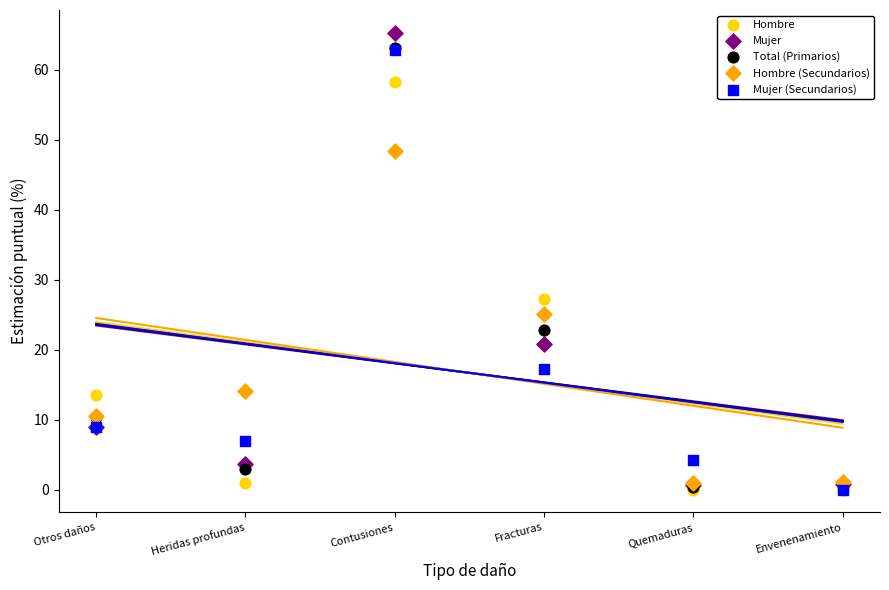

What are all the series names shown in the legend?

Hombre, Mujer, Total (Primarios), Hombre (Secundarios), Mujer (Secundarios)